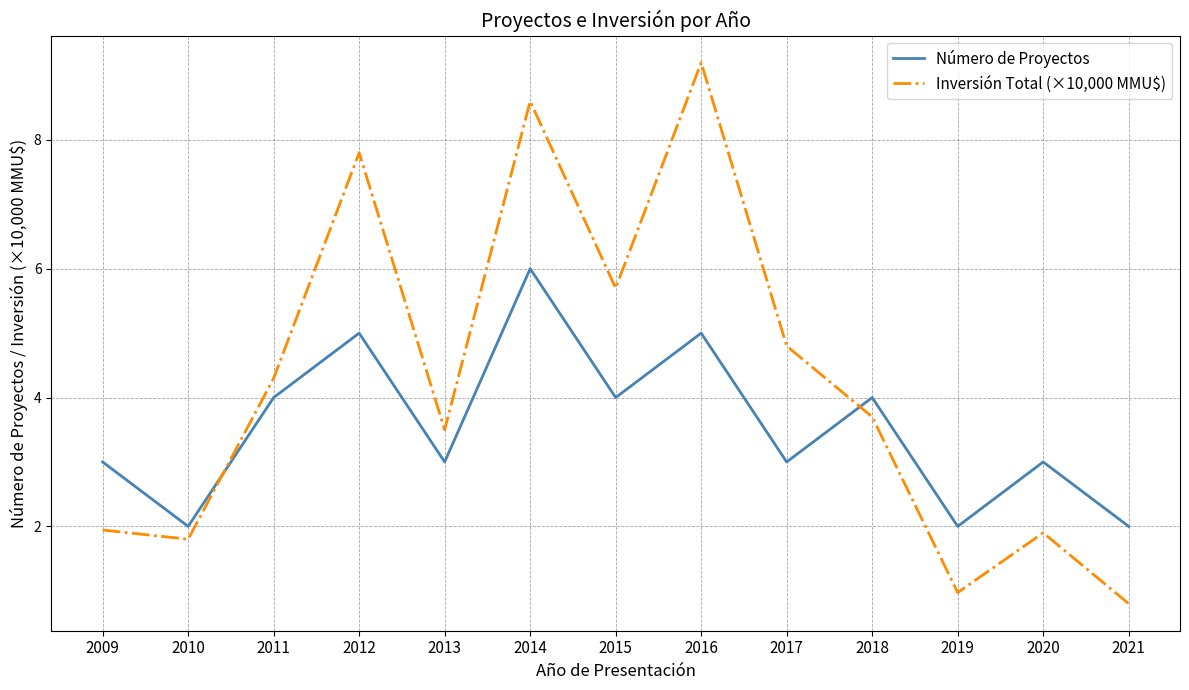

Between 2016 and 2021, which series saw the biggest shift?

Inversión Total (×10,000 MMU$)